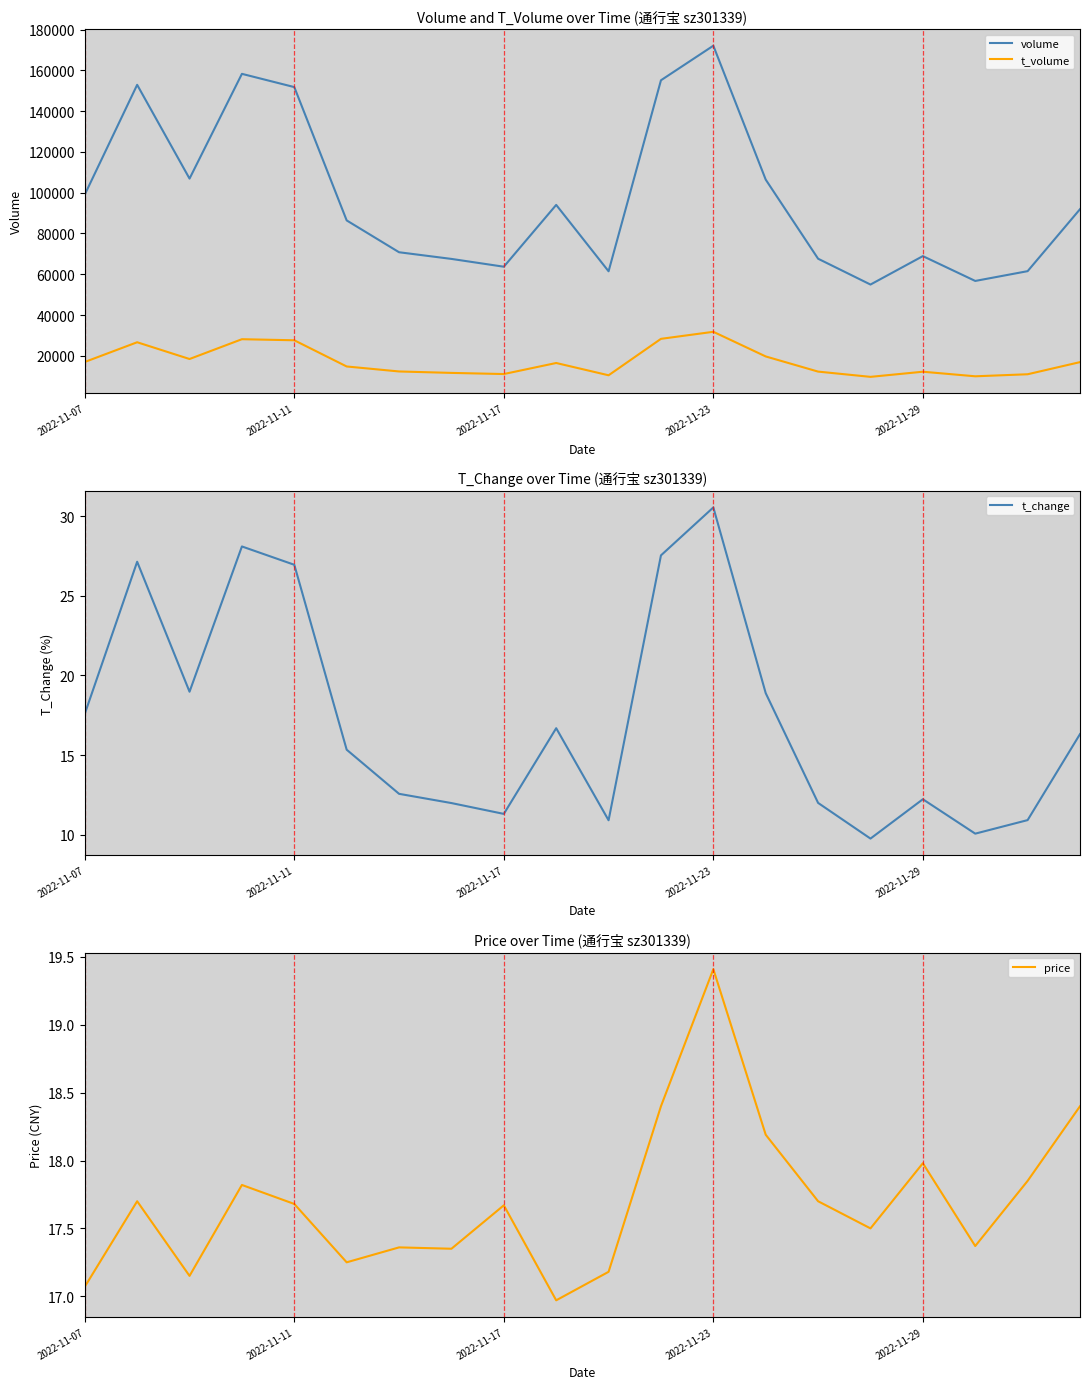

Which category has the highest value in the t_volume series?

2022-11-23